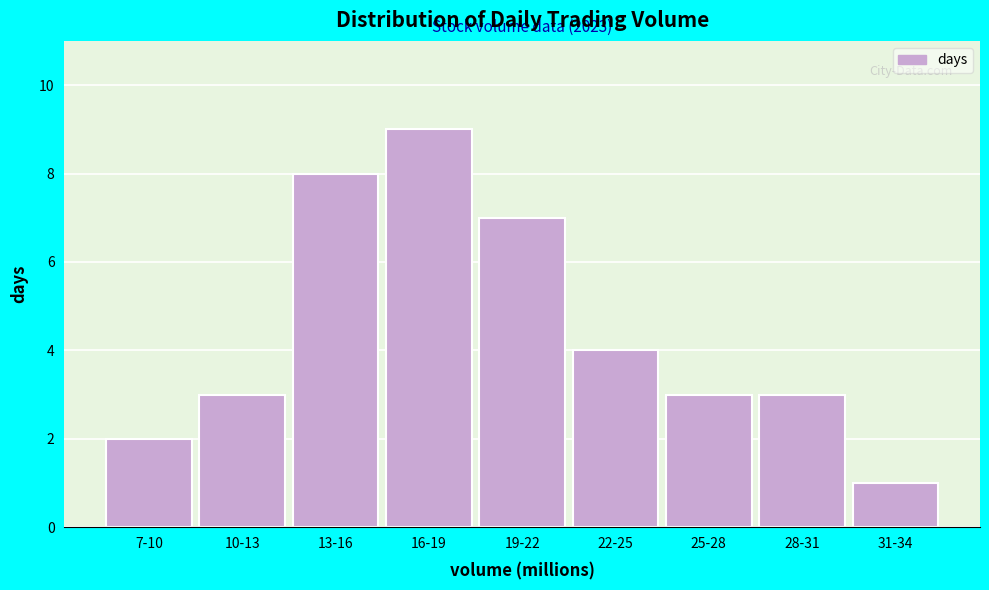

Reading right to left, what are all the values shown in this chart?

31-34=1	28-31=3	25-28=3	22-25=4	19-22=7	16-19=9	13-16=8	10-13=3	7-10=2